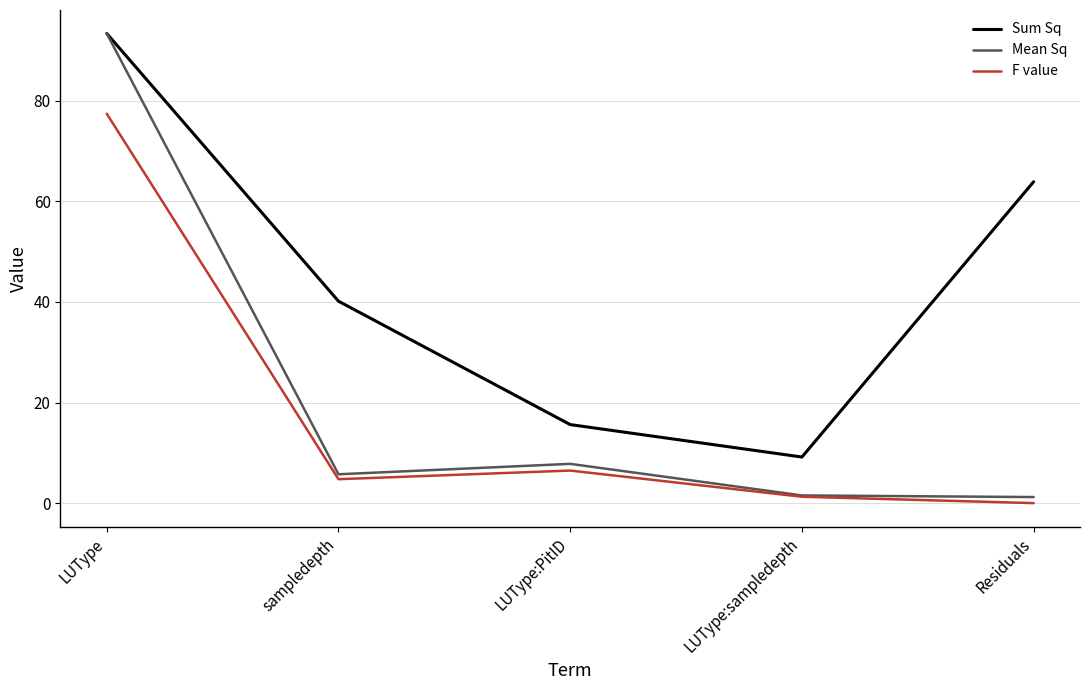

Is the value of Sum Sq at sampledepth greater than the value of Mean Sq at LUType:PitID?

Yes